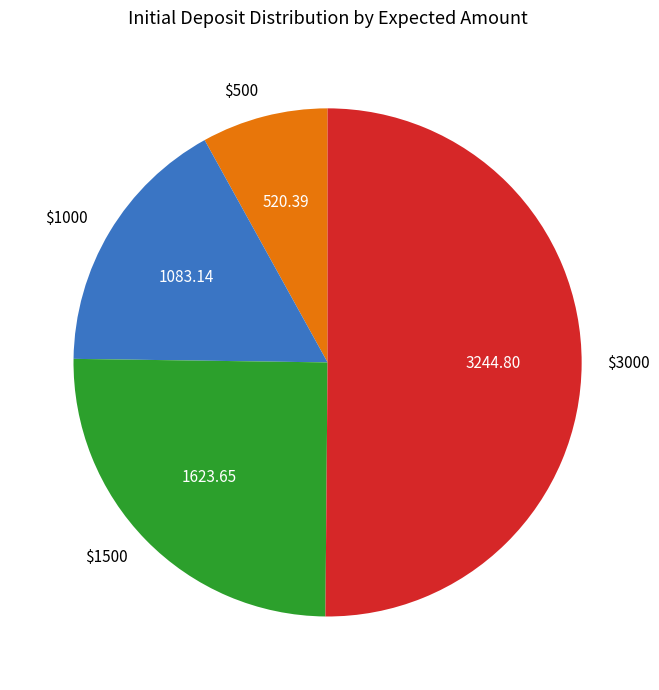

What is the smallest slice in the pie chart?

$500